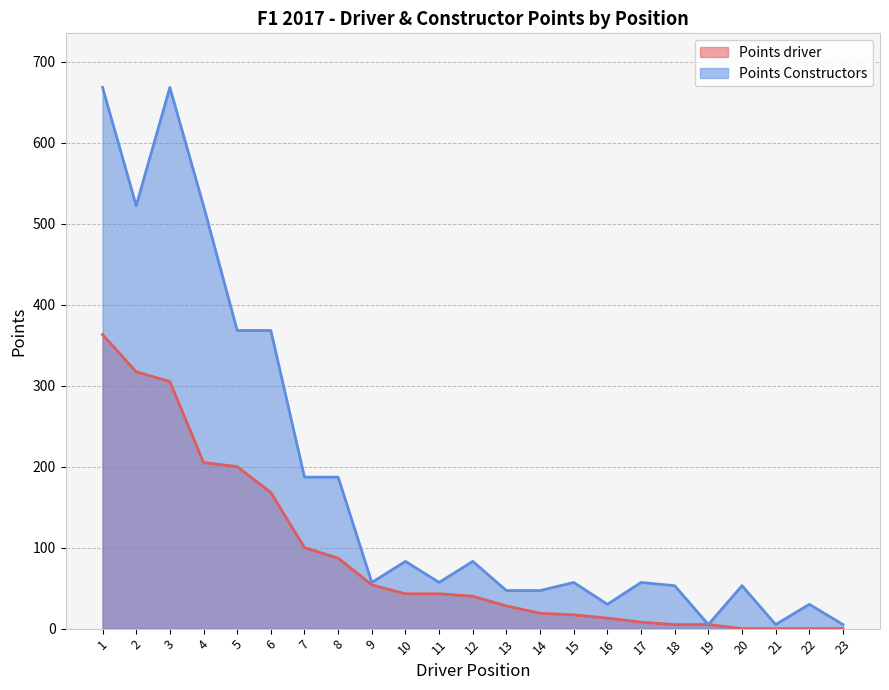

What is the sum of all Points Constructors values?

4159